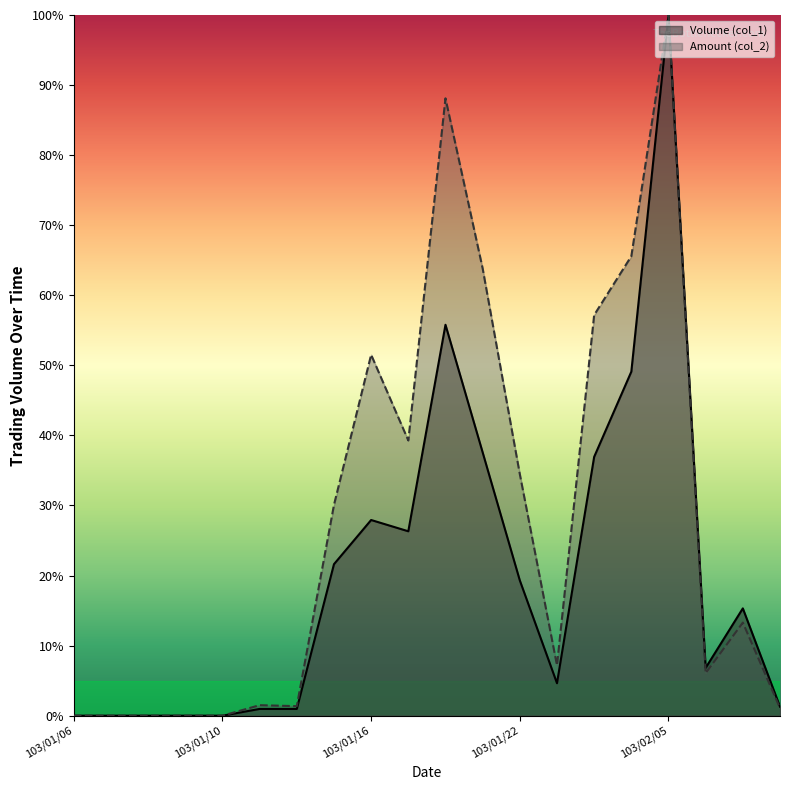

What is the maximum value shown in the chart?

100.0